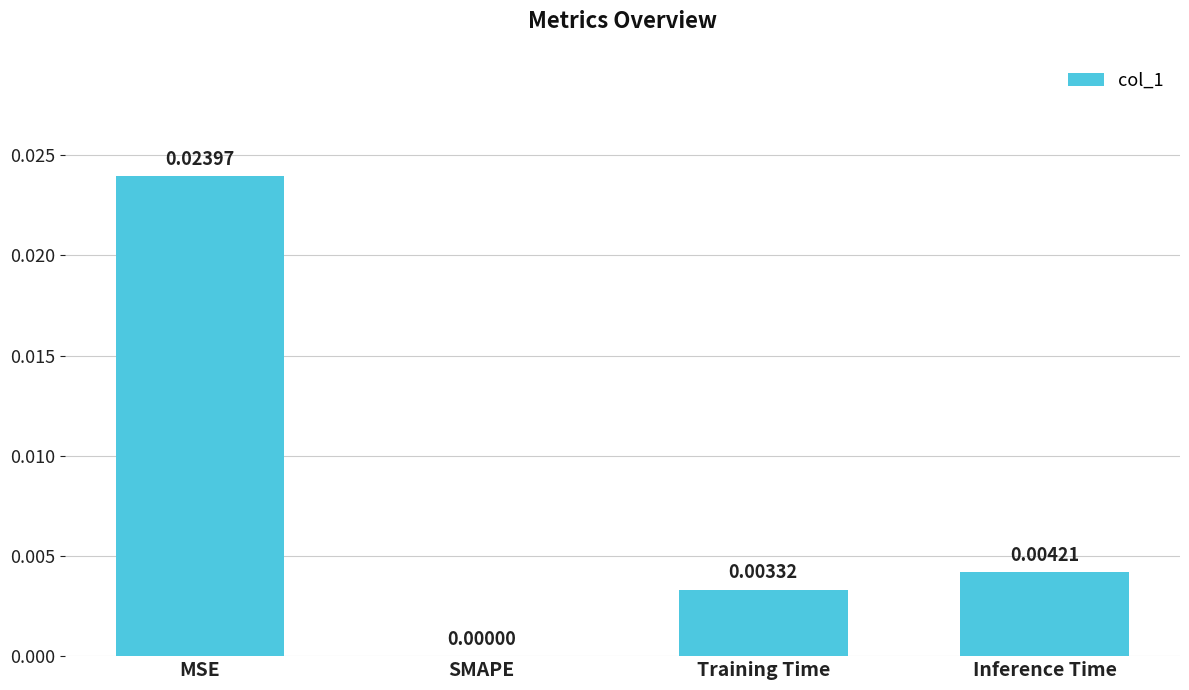

True or false: the data shows 0.0 at MSE.

True